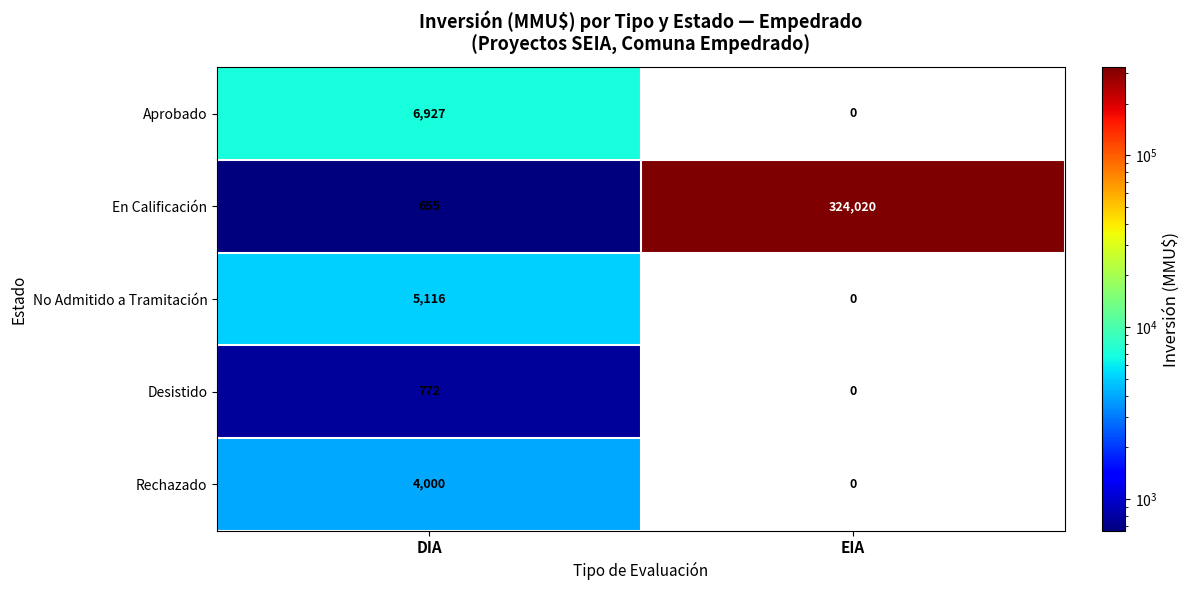

The value of Aprobado at DIA is 10716. True or false?

False